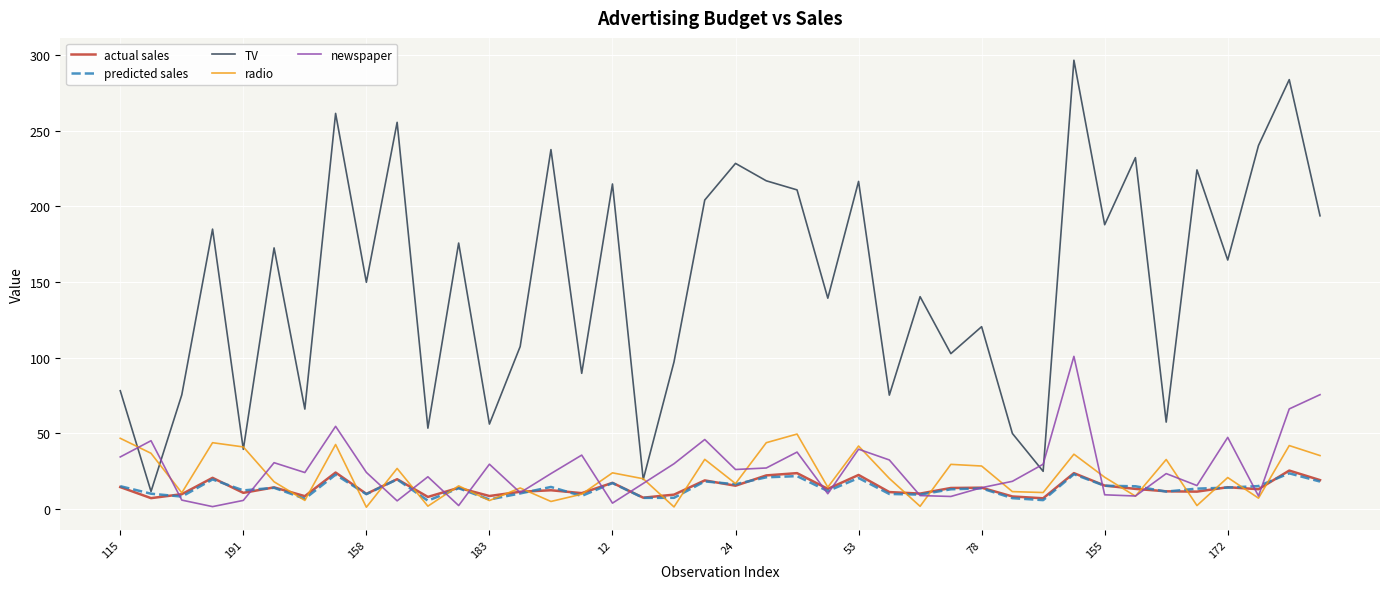

What is the sum of all newspaper values?

1062.4